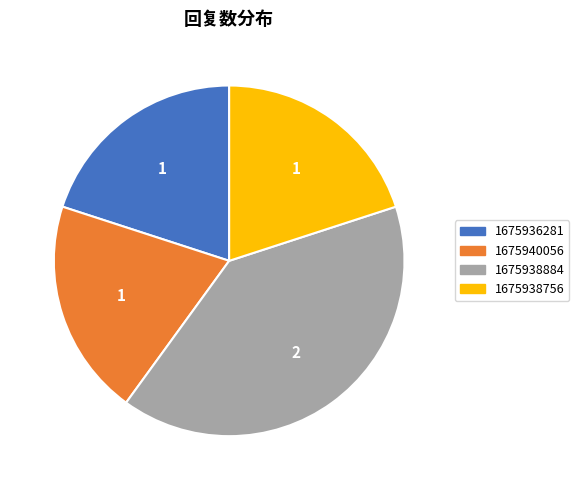

What is the largest slice in the pie chart?

1675938884